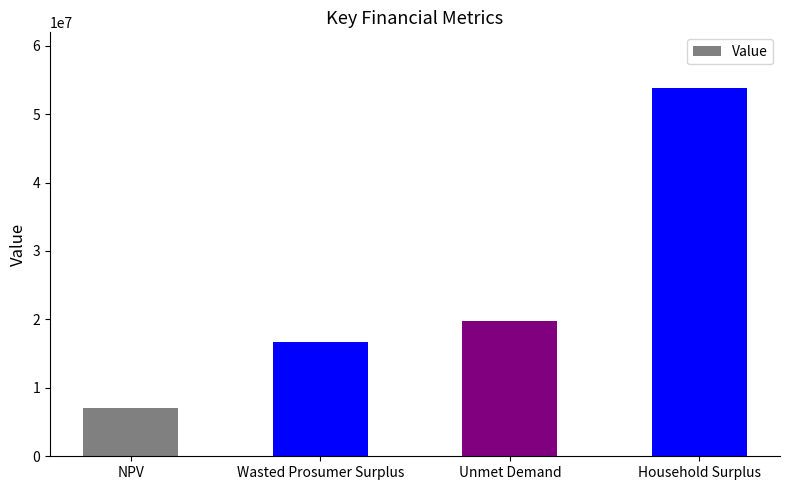

The chart shows a value of 19771564.3 at Unmet Demand. True or false?

True